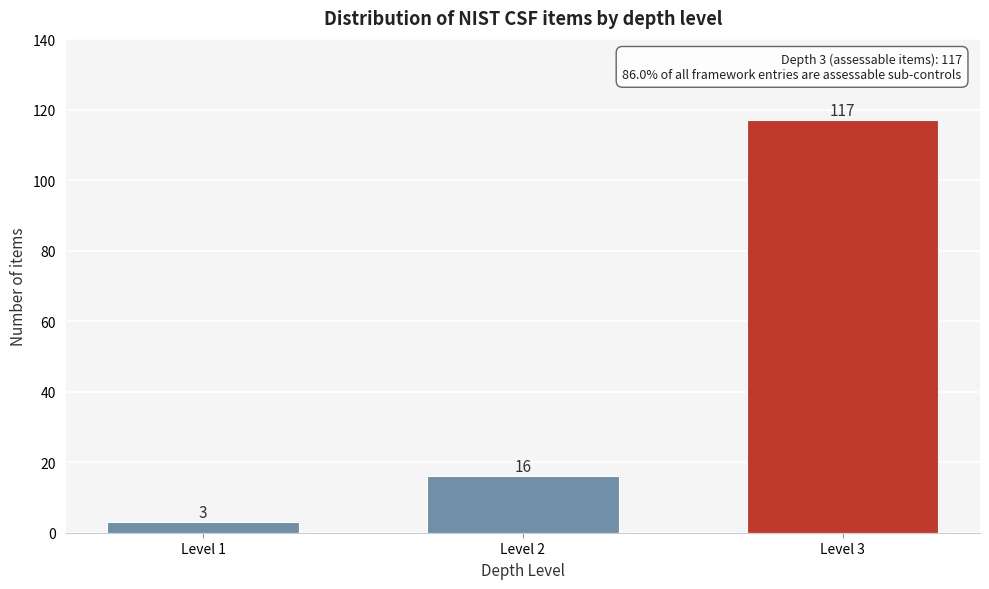

Reading right to left, list all the values displayed in this chart.

117	16	3